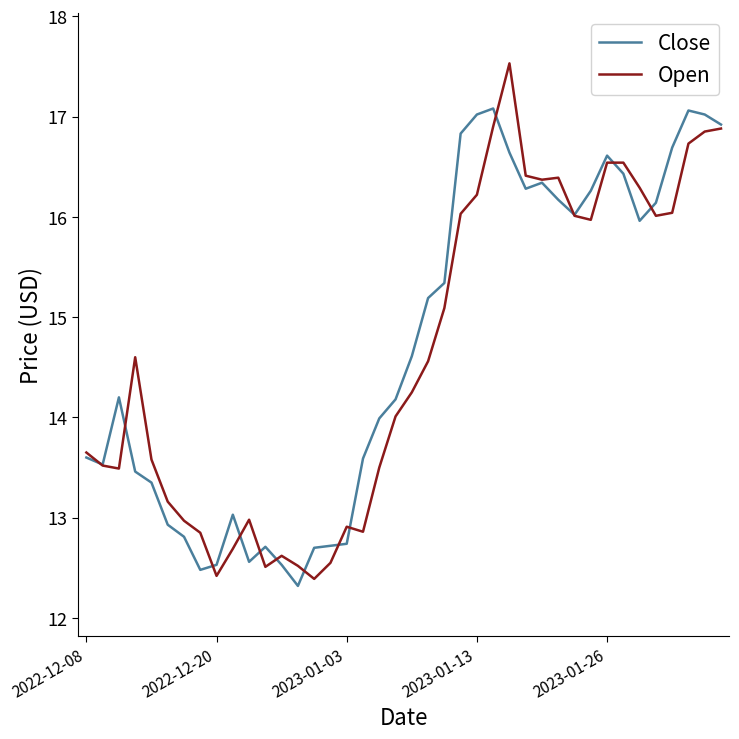

What is the greatest value displayed?

17.5